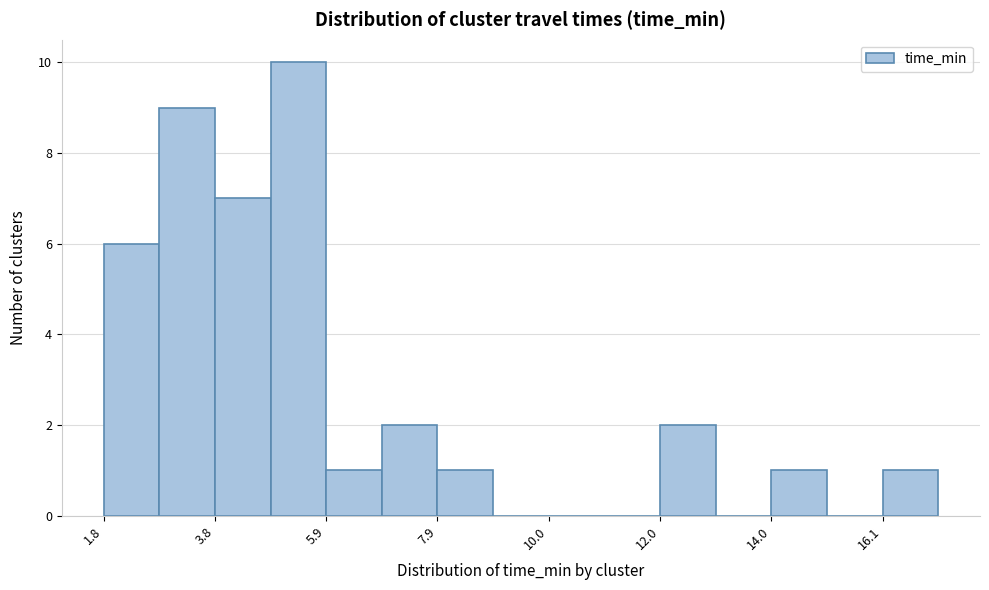

Around what value on the x-axis is the tallest bar? Give the approximate position of its centre, as read against the axis.

5.5